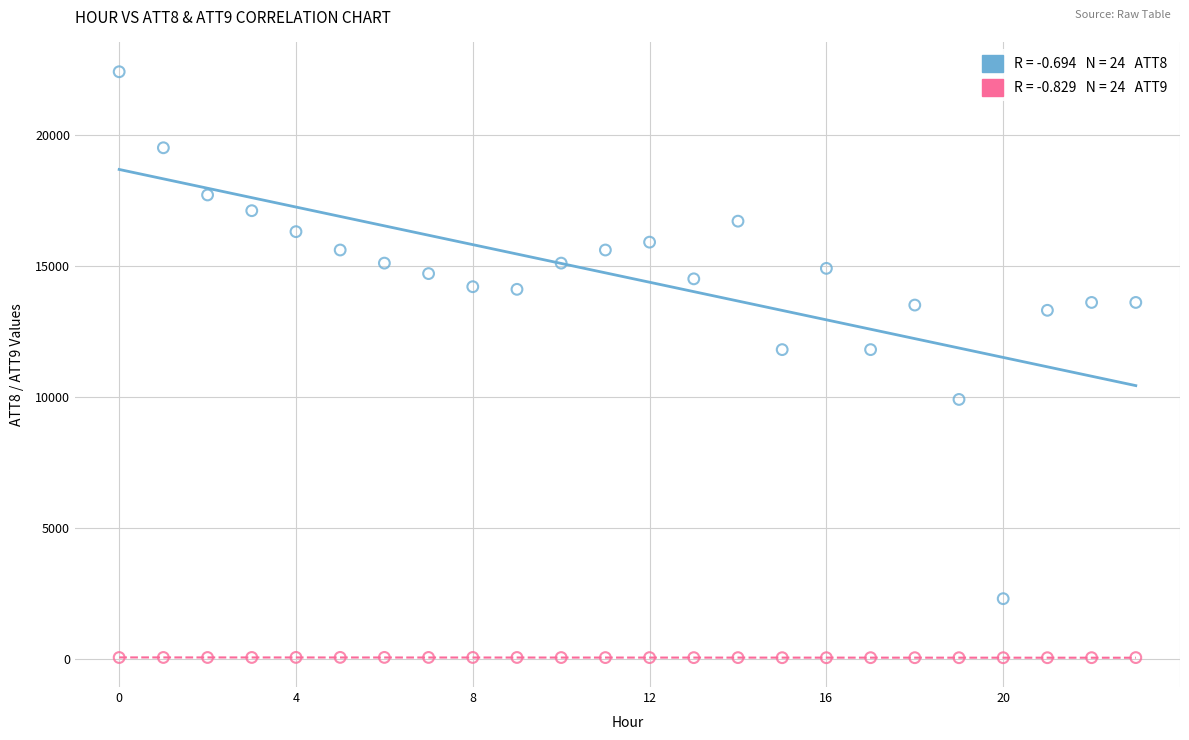

Across all data points, what is the range of Y values (max minus min)?

22352.5